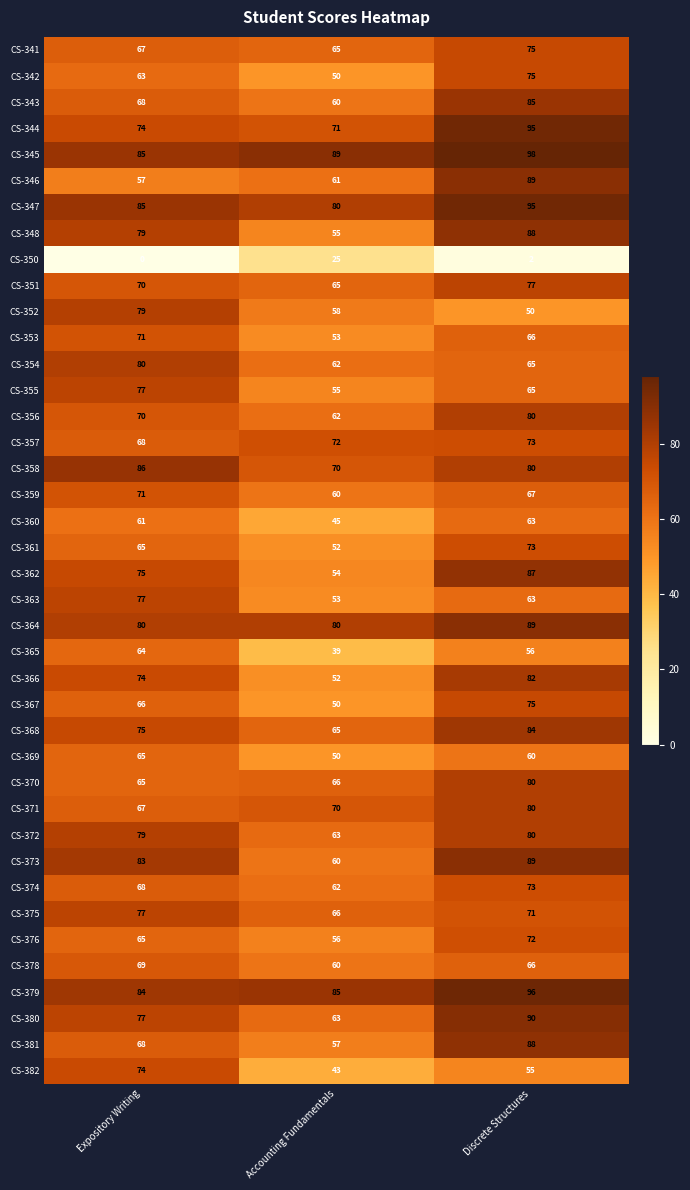

What is the maximum value shown in the chart?

98